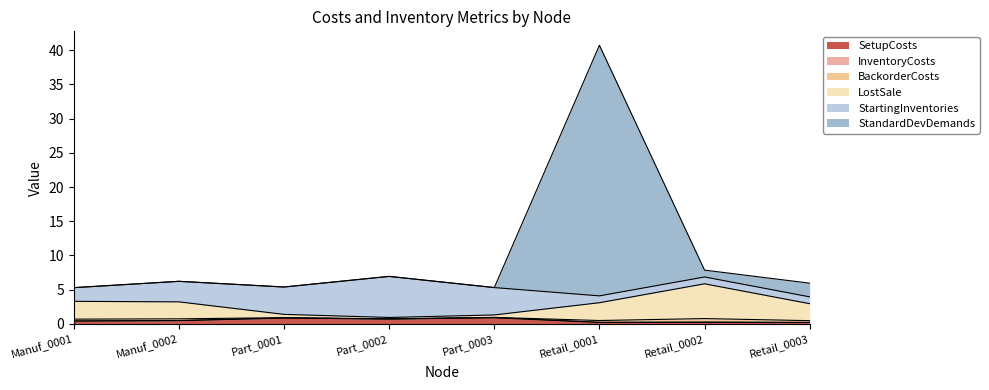

The InventoryCosts series shows 0.2 at Part_0002. True or false?

False